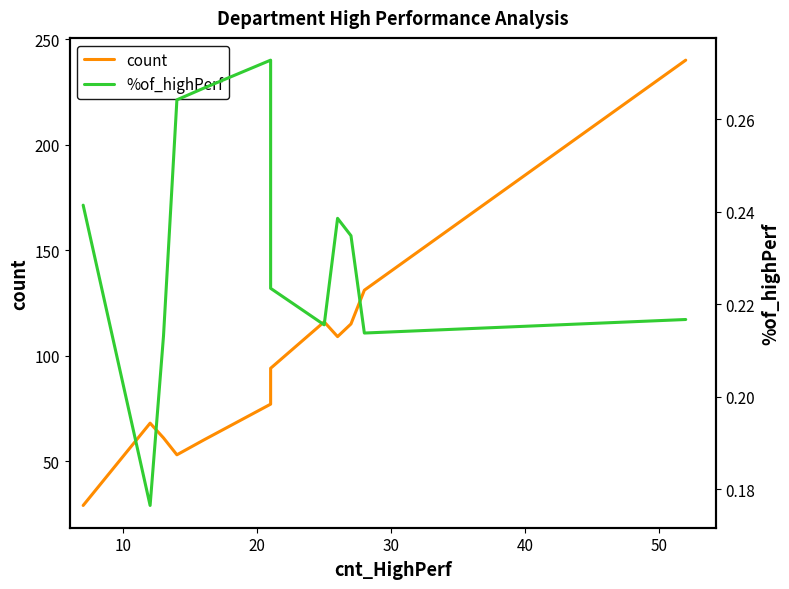

True or false: %of_highPerf and count cross at least once.

False